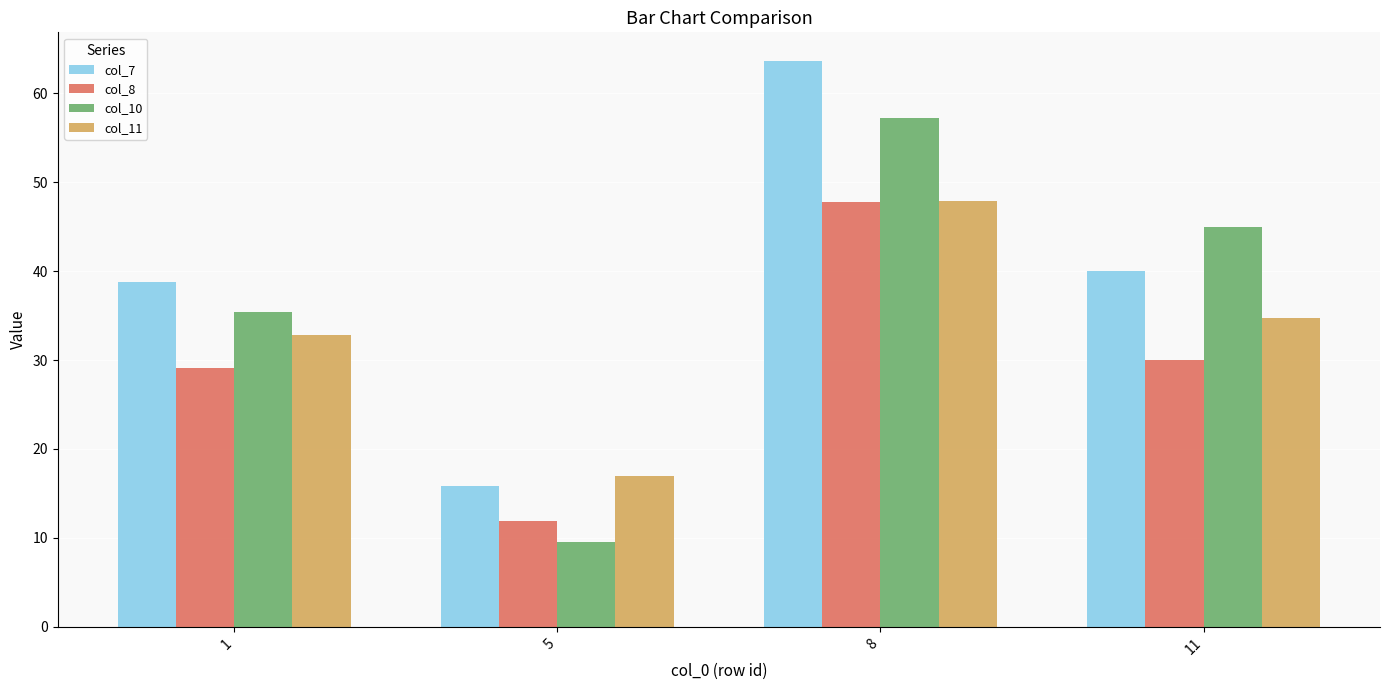

How many categories are shown in the chart?

4